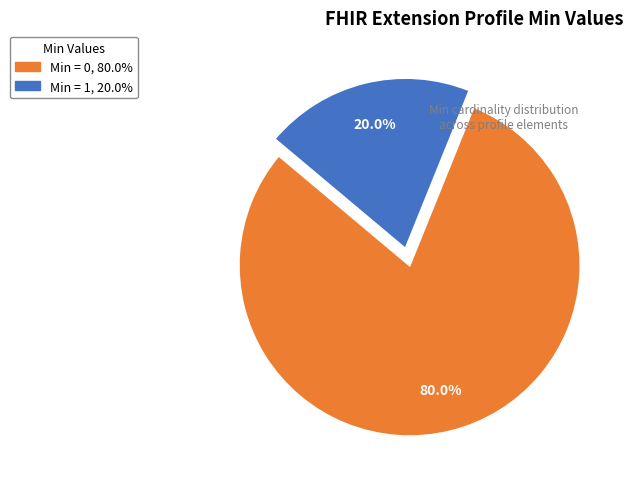

Rank the categories by value from highest to lowest.

Min = 0, 80.0%, Min = 1, 20.0%